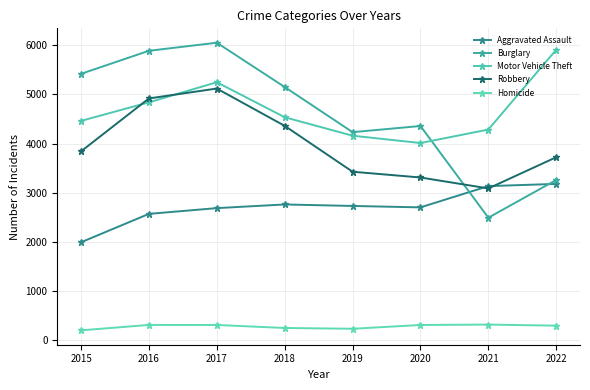

At which category does Homicide reach its first local valley?

2019